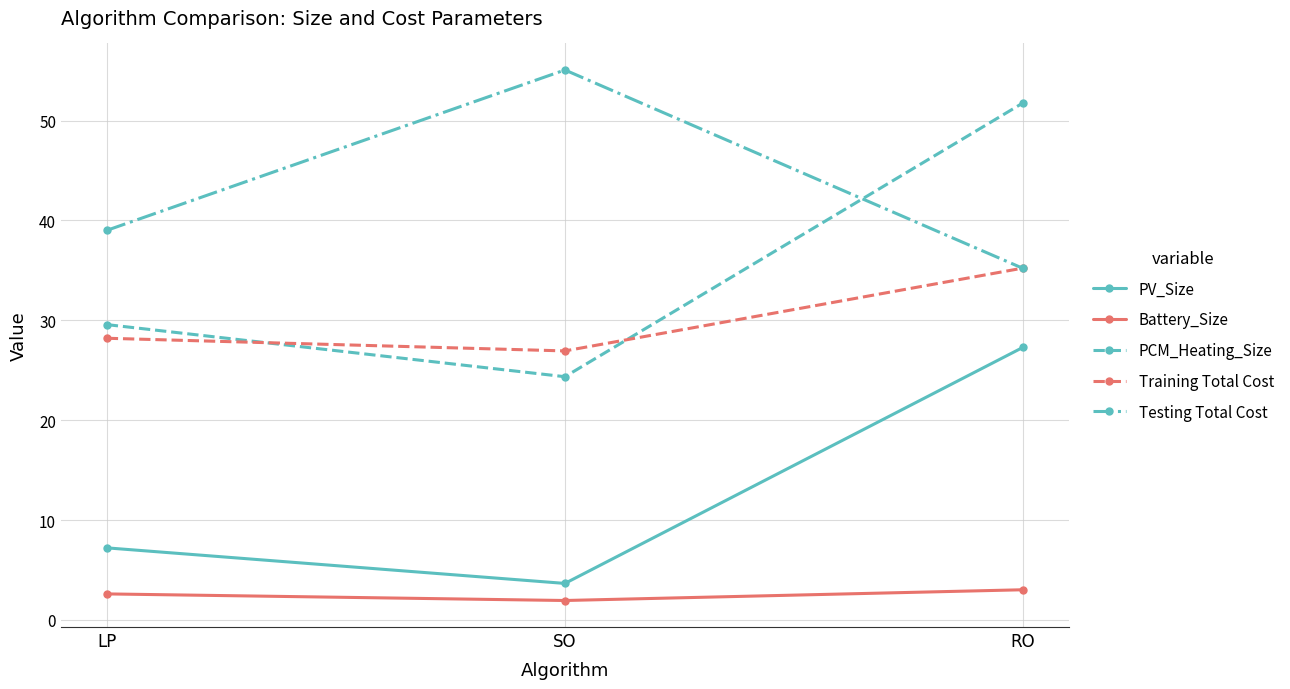

Reading left to right, list all the values displayed in this chart.

PV_Size: LP=7.2	SO=3.7	RO=27.3
Battery_Size: LP=2.6	SO=1.9	RO=3.0
PCM_Heating_Size: LP=29.6	SO=24.4	RO=51.8
Training Total Cost: LP=28.2	SO=26.9	RO=35.2
Testing Total Cost: LP=39.0	SO=55.1	RO=35.2